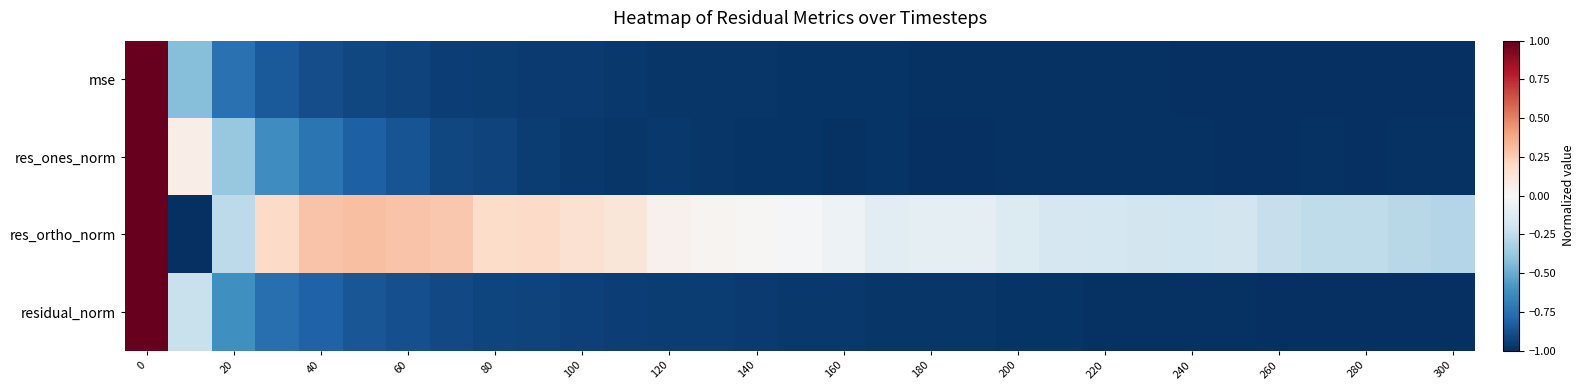

Reading left to right, what are all the values shown in this chart?

mse: 1.0	-0.4	-0.7	-0.8	-0.9	-0.9	-0.9	-0.9	-1.0	-1.0	-1.0	-1.0	-1.0	-1.0	-1.0	-1.0	-1.0	-1.0	-1.0	-1.0	-1.0	-1.0	-1.0	-1.0	-1.0	-1.0	-1.0	-1.0	-1.0	-1.0	-1.0
res_ones_norm: 1.0	0.1	-0.4	-0.6	-0.7	-0.8	-0.9	-0.9	-0.9	-1.0	-1.0	-1.0	-1.0	-1.0	-1.0	-1.0	-1.0	-1.0	-1.0	-1.0	-1.0	-1.0	-1.0	-1.0	-1.0	-1.0	-1.0	-1.0	-1.0	-1.0	-1.0
res_ortho_norm: 1.0	-1.0	-0.3	0.2	0.3	0.3	0.3	0.3	0.2	0.2	0.2	0.1	0.0	0.0	0.0	-0.0	-0.0	-0.1	-0.1	-0.1	-0.1	-0.2	-0.2	-0.2	-0.2	-0.2	-0.2	-0.3	-0.3	-0.3	-0.3
residual_norm: 1.0	-0.2	-0.6	-0.8	-0.8	-0.9	-0.9	-0.9	-0.9	-0.9	-0.9	-0.9	-0.9	-1.0	-1.0	-1.0	-1.0	-1.0	-1.0	-1.0	-1.0	-1.0	-1.0	-1.0	-1.0	-1.0	-1.0	-1.0	-1.0	-1.0	-1.0